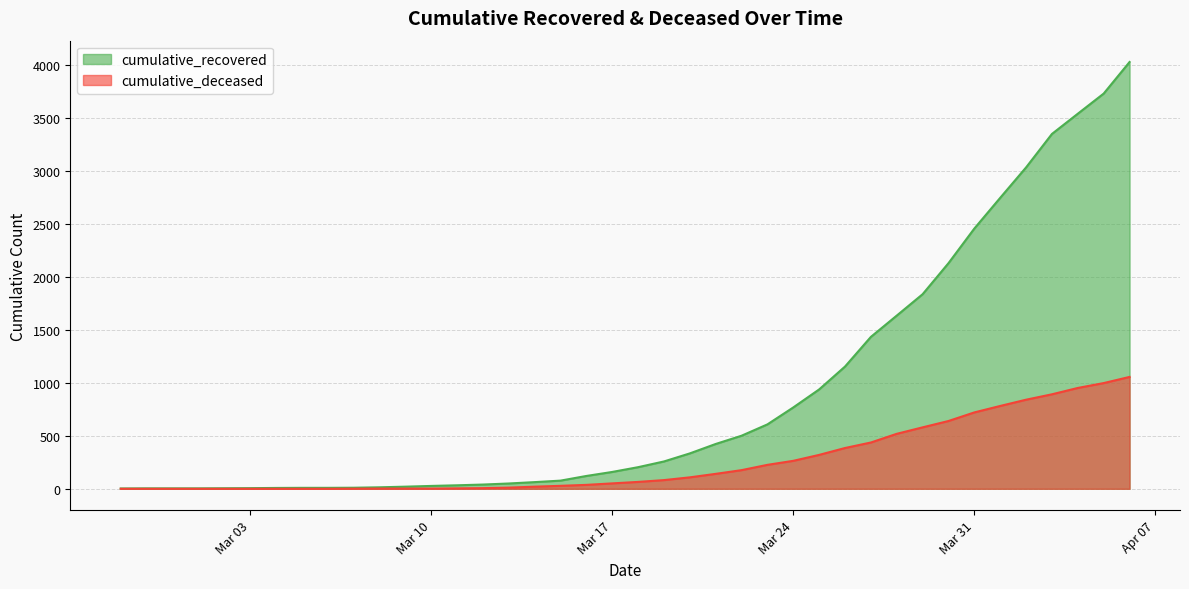

Which series has the widest spread of values?

cumulative_recovered